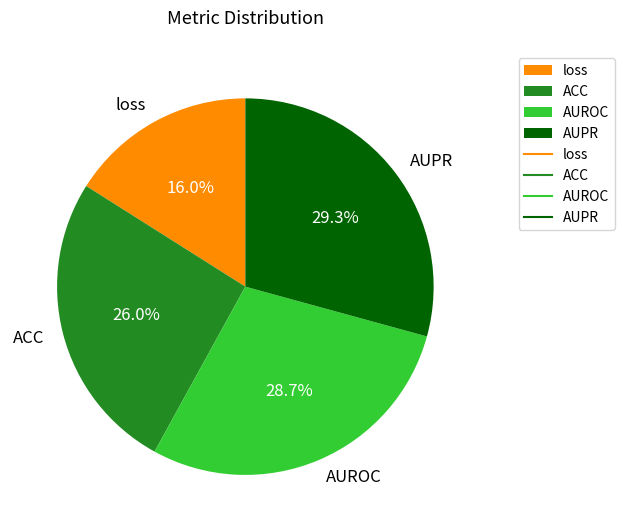

Combined, what portion of the pie is AUROC and AUPR?

58.0%